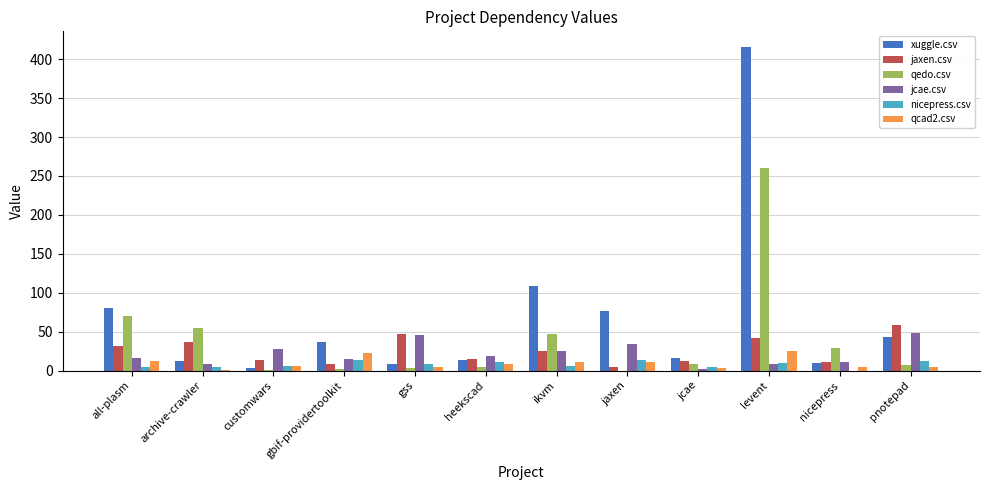

How many categories are shown in the chart?

12